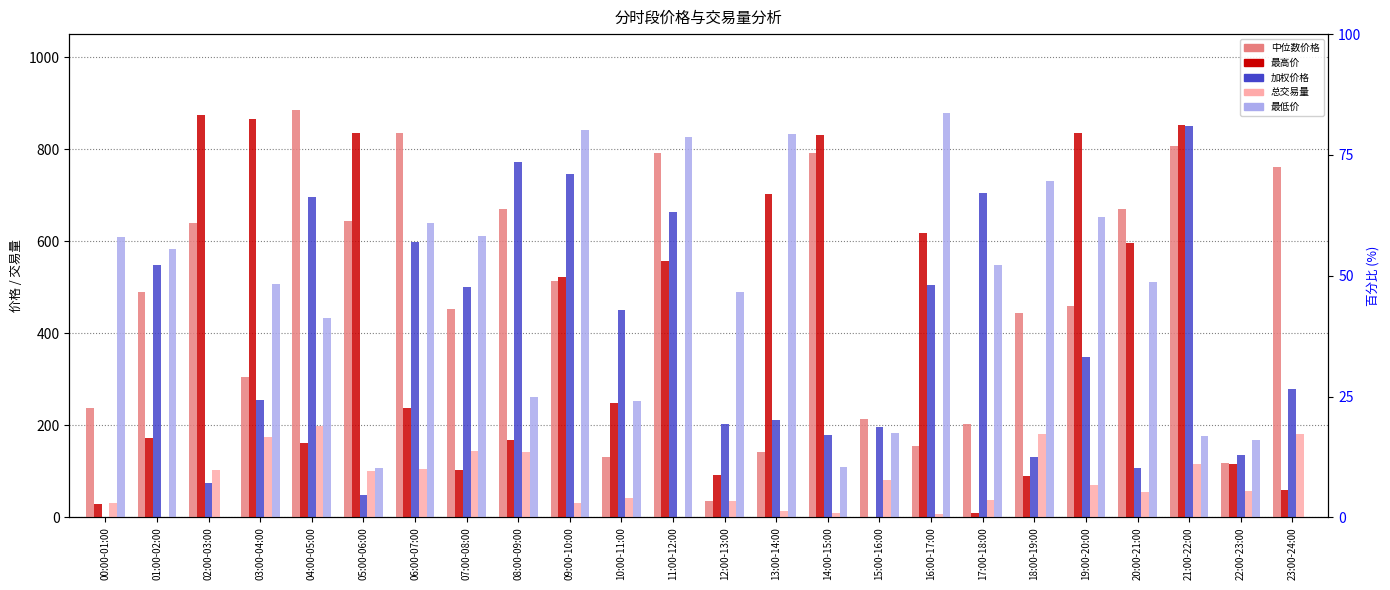

What is the average value of the 中位数价格 series?

474.9